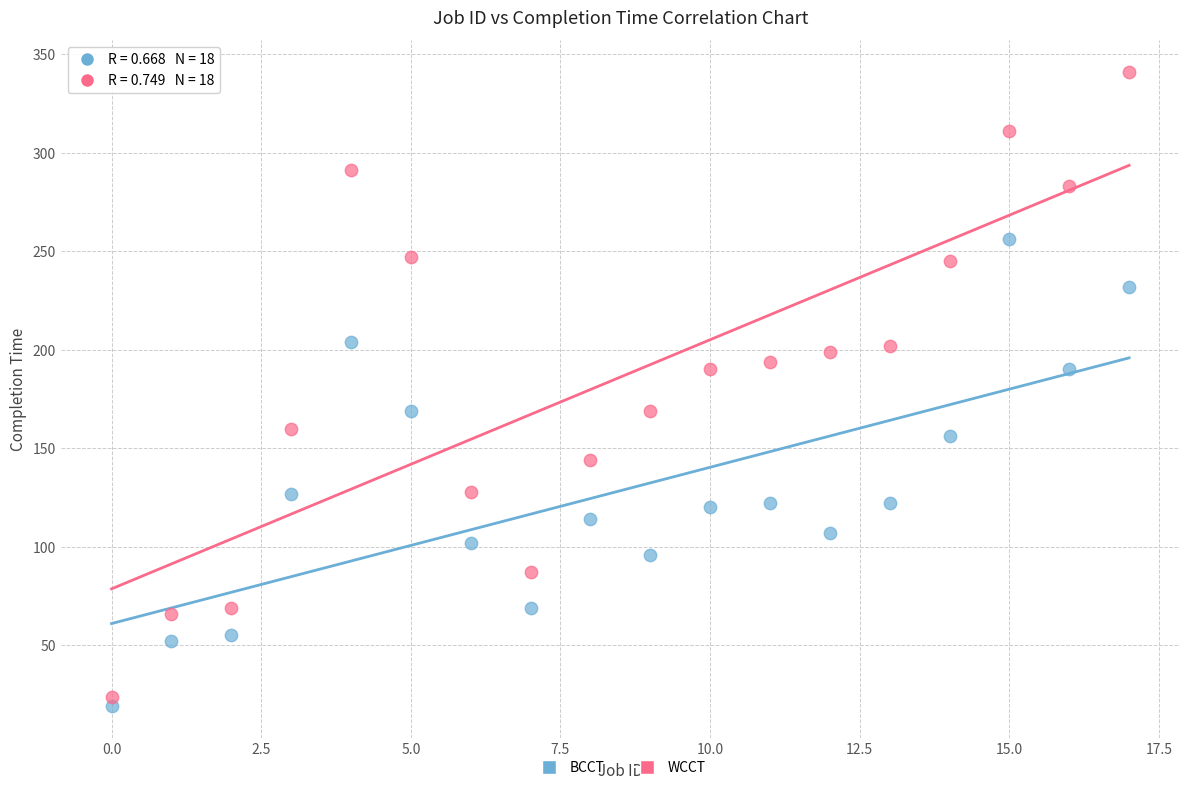

Across all data points, what is the range of Y values (max minus min)?

322